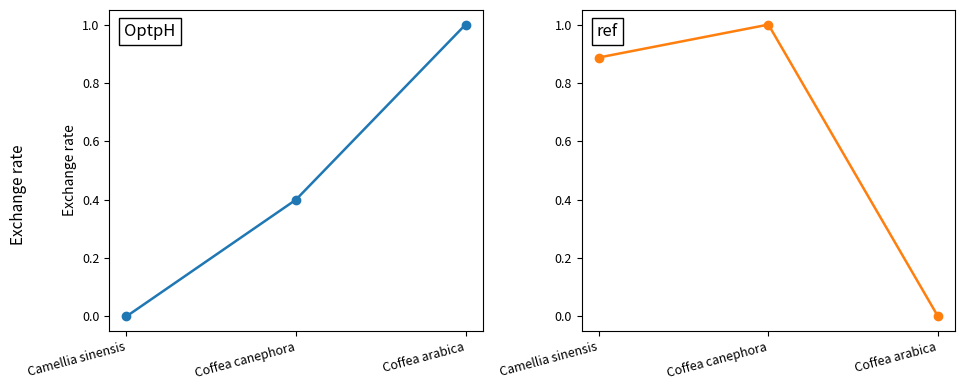

How many OptpH values are between 0 and 1?

3